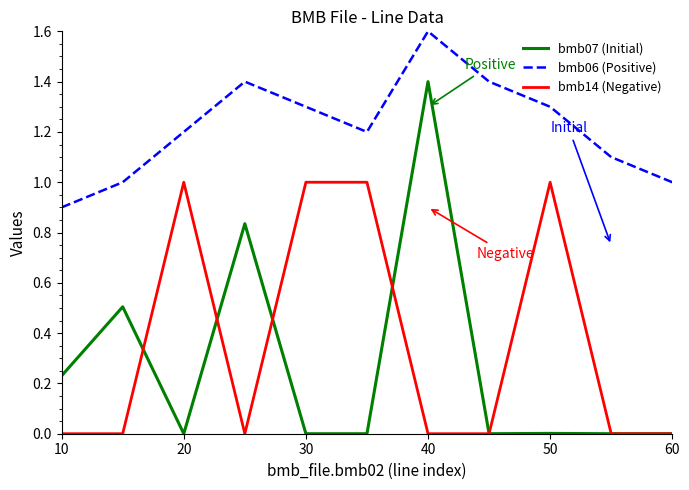

Which series has the largest range (max minus min)?

bmb07 (Initial)